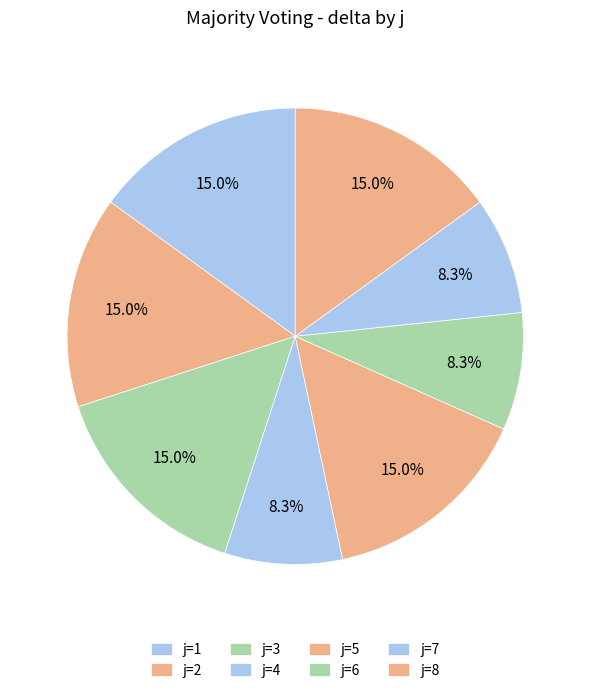

How many segments does this pie chart have?

8